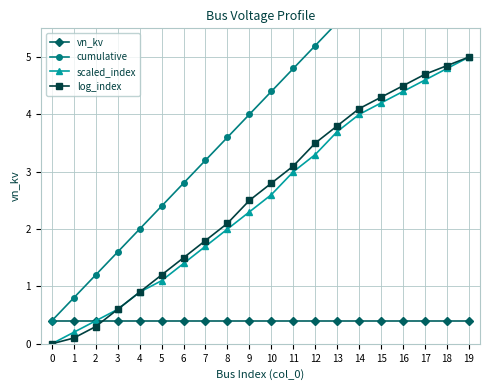

What are all the series names shown in the legend?

vn_kv, cumulative, scaled_index, log_index